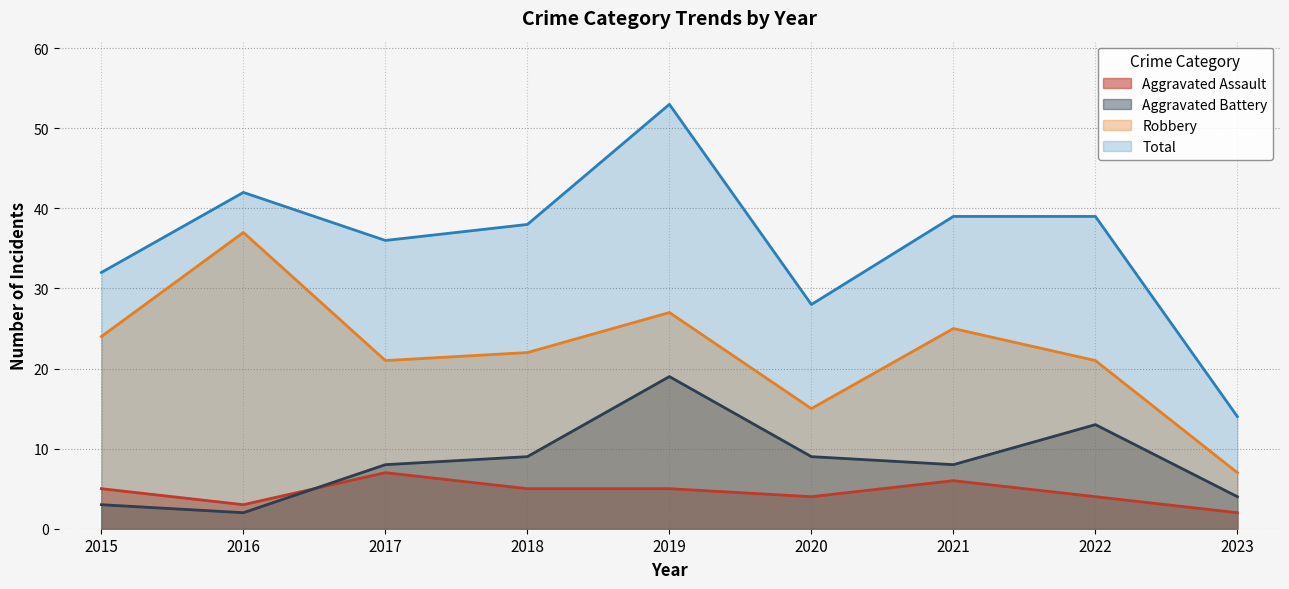

At how many categories does at least one series exceed 32?

6